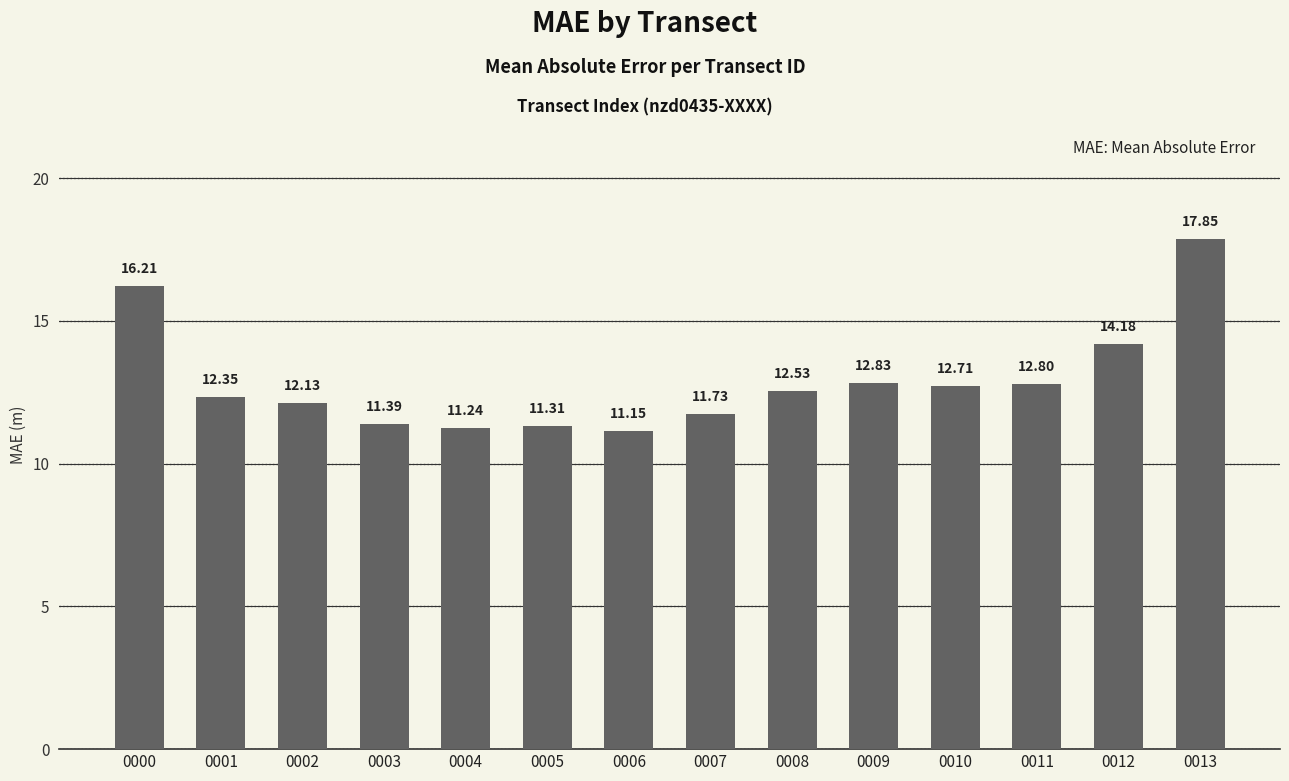

Rank the categories by value from lowest to highest.

0006, 0004, 0005, 0003, 0007, 0002, 0001, 0008, 0010, 0011, 0009, 0012, 0000, 0013